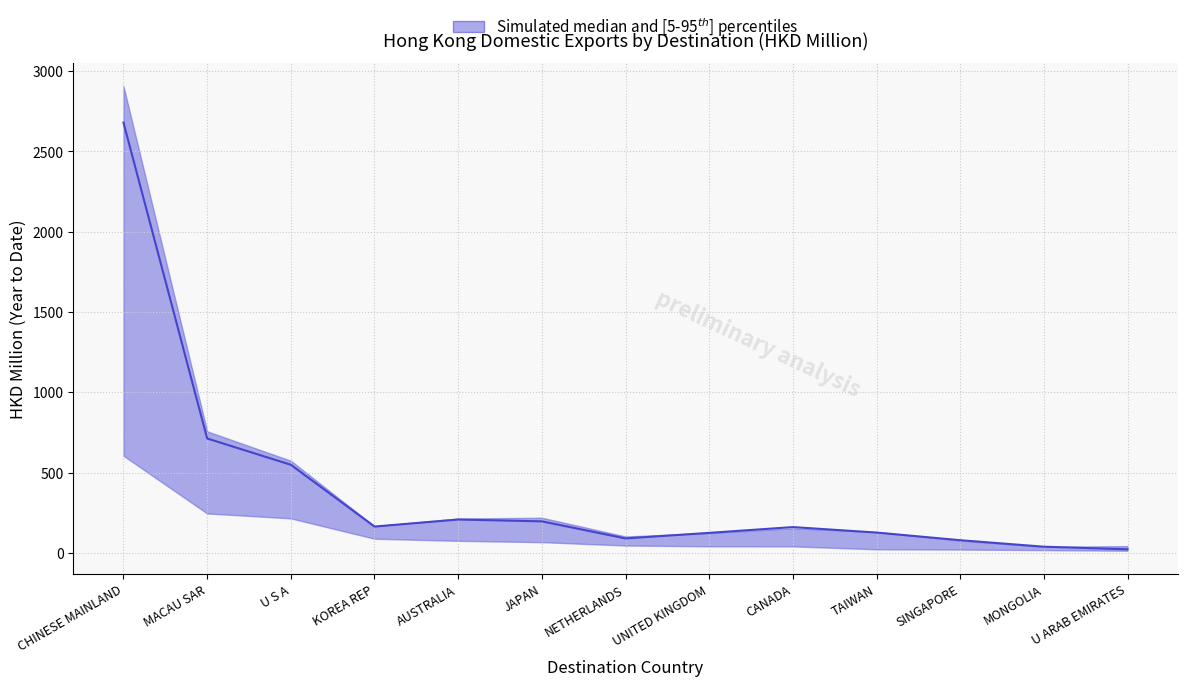

At which category does the chart reach its minimum across all series?

U ARAB EMIRATES